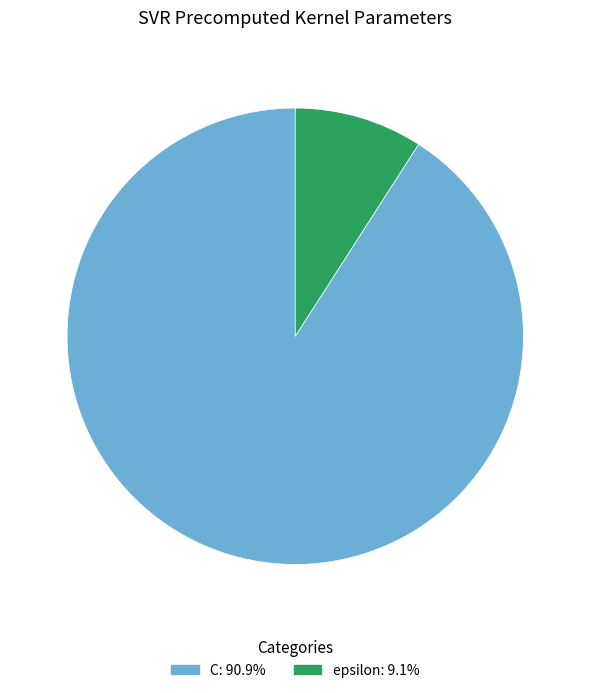

True or false: C accounts for 79% of the total.

False